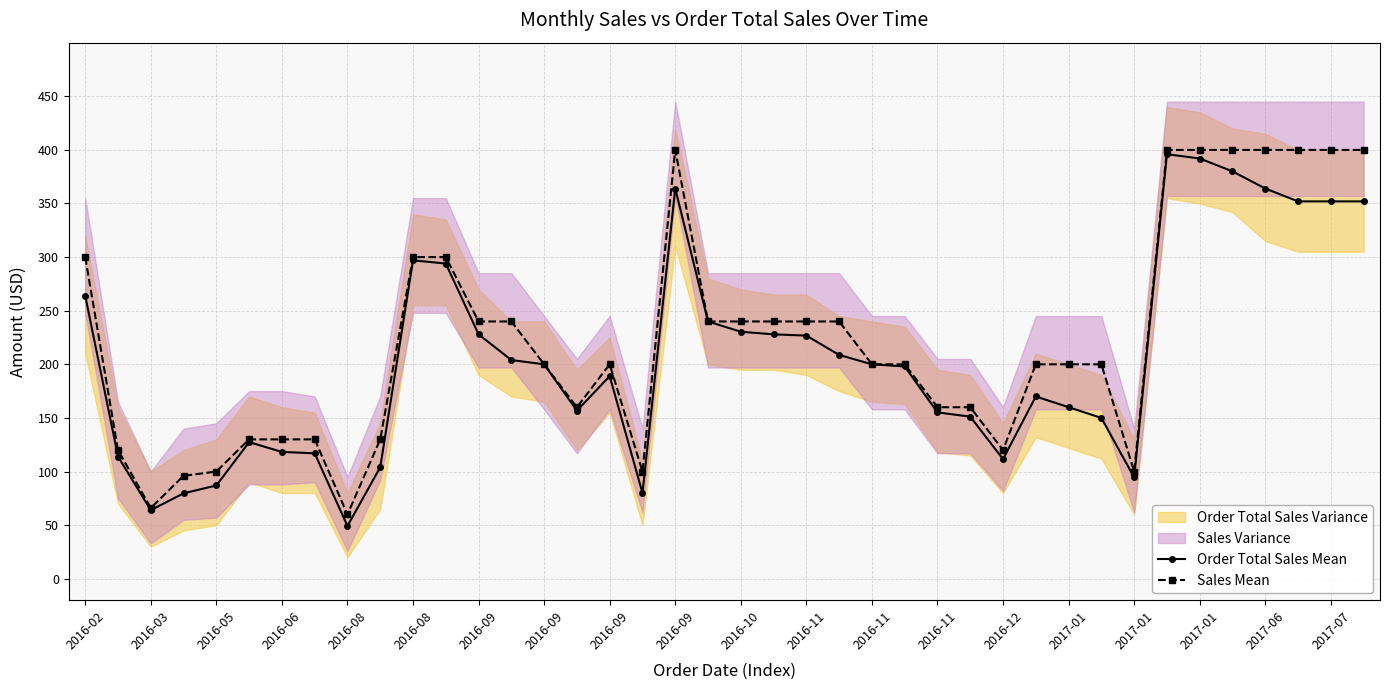

At how many categories does at least one series exceed 373?

8